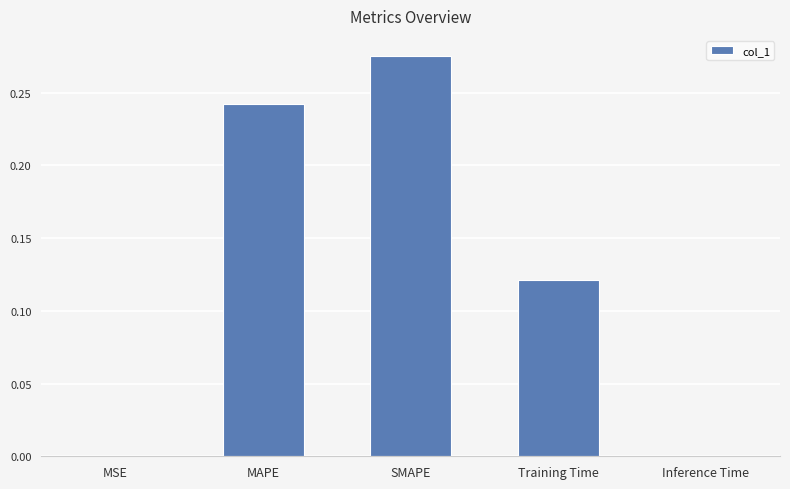

Which label corresponds to the largest value in the chart?

SMAPE